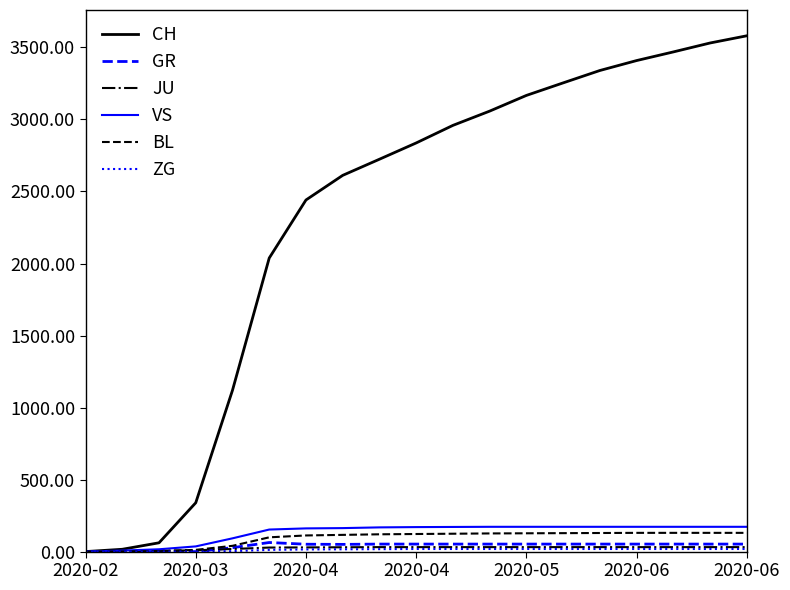

Which series has the largest range (max minus min)?

CH